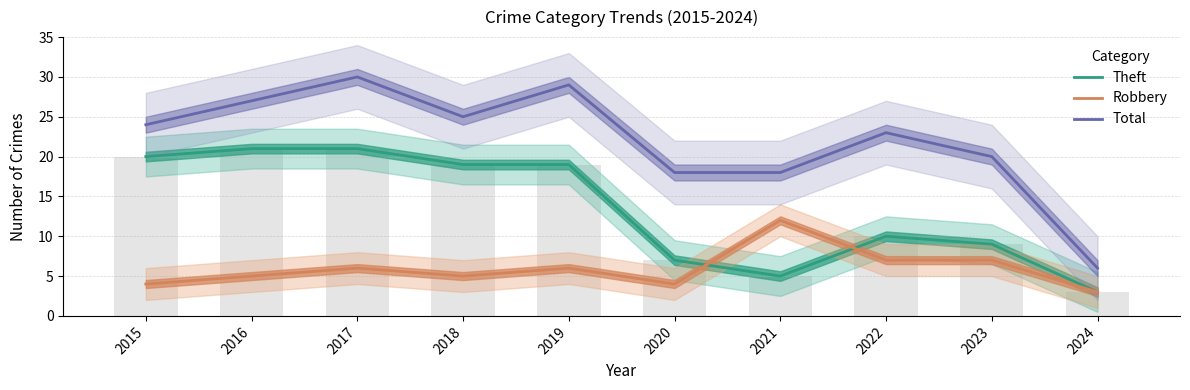

How many data points in Total are above 24?

4